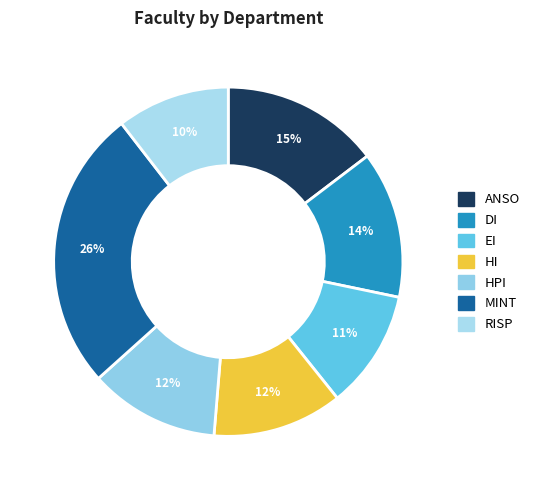

Which category has the smallest portion of the pie?

RISP